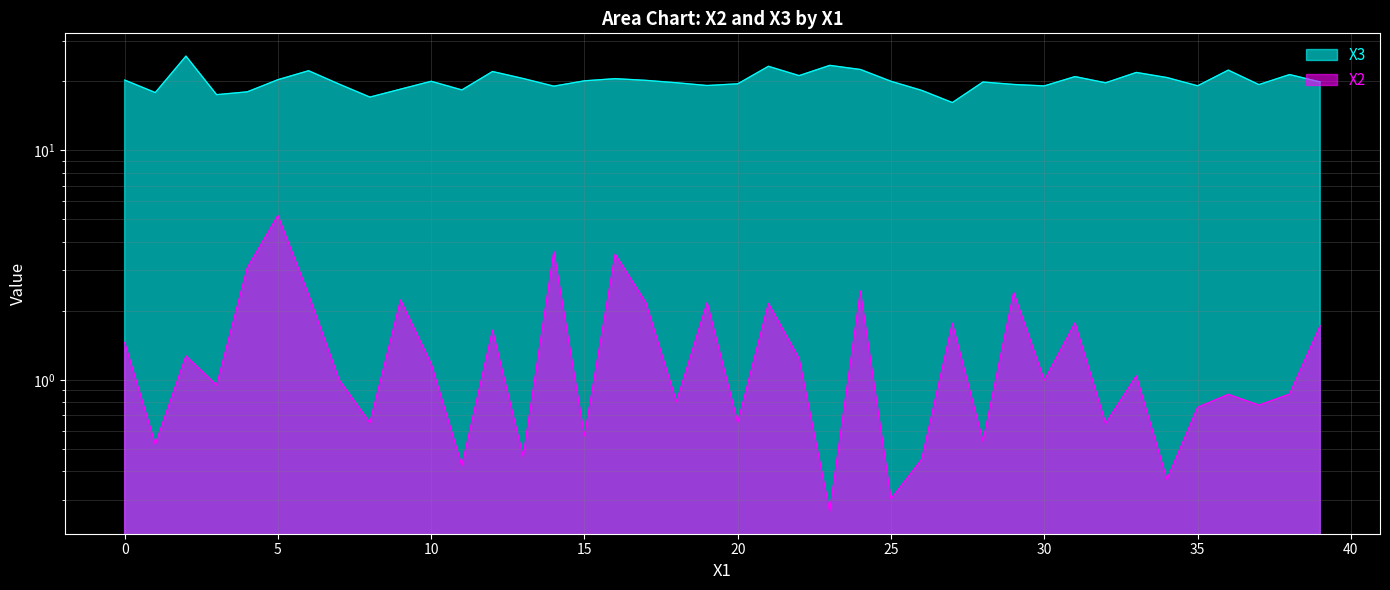

What is the difference between the second highest and minimum values in the X2 series?

3.4